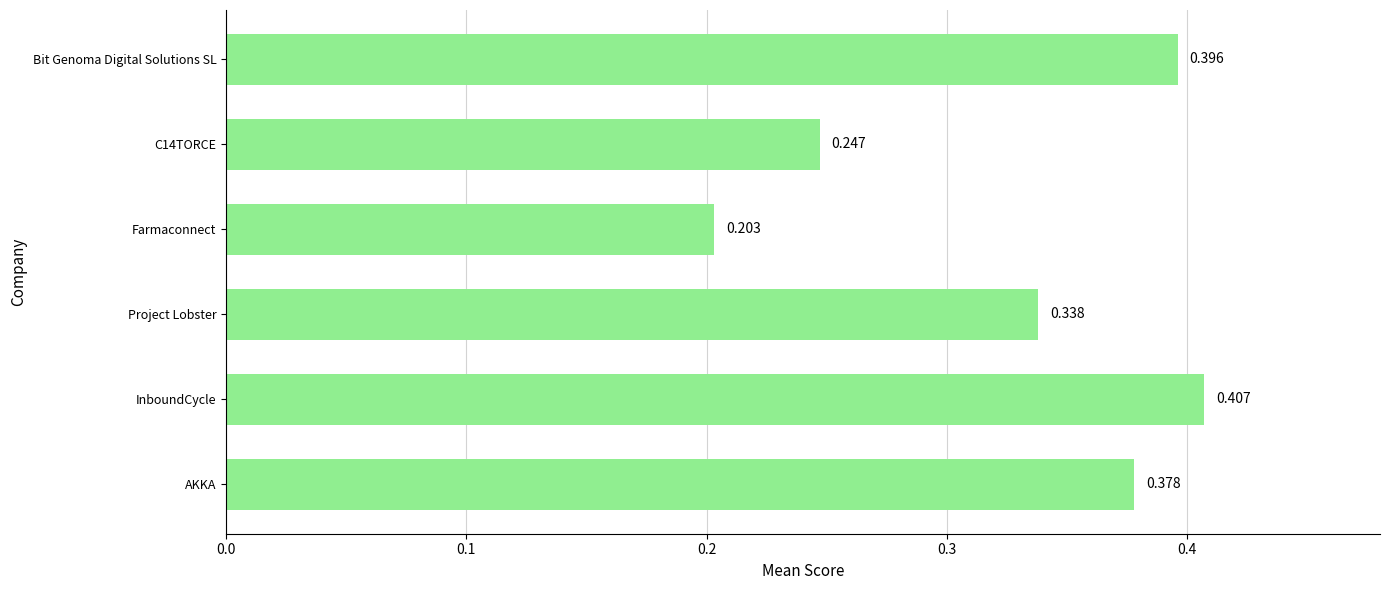

At which category does the chart reach its peak across all series?

InboundCycle